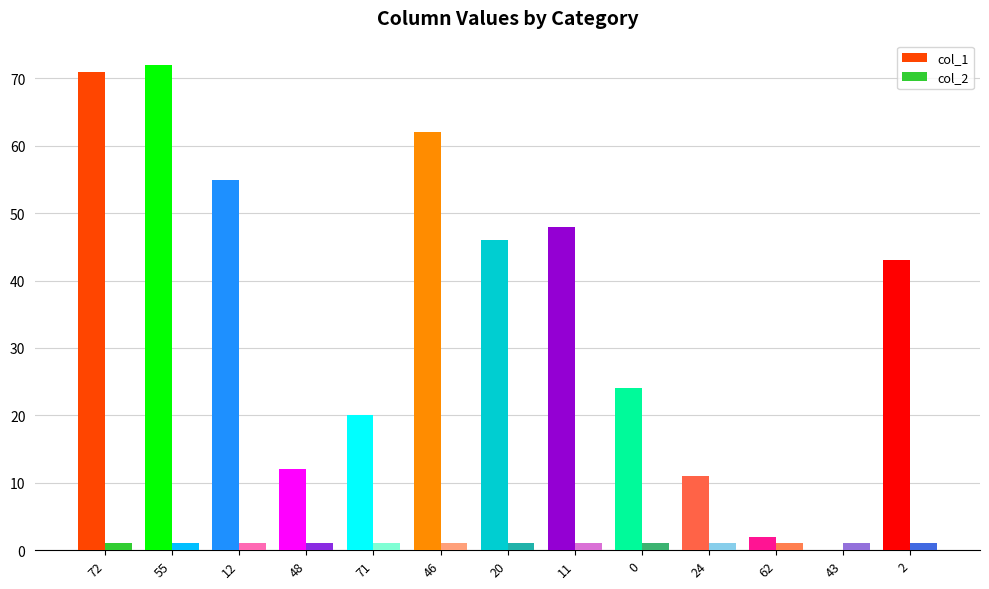

Reading right to left, transcribe all the data shown in this chart.

col_1: 2=43	43=0	62=2	24=11	0=24	11=48	20=46	46=62	71=20	48=12	12=55	55=72	72=71
col_2: 2=1	43=1	62=1	24=1	0=1	11=1	20=1	46=1	71=1	48=1	12=1	55=1	72=1